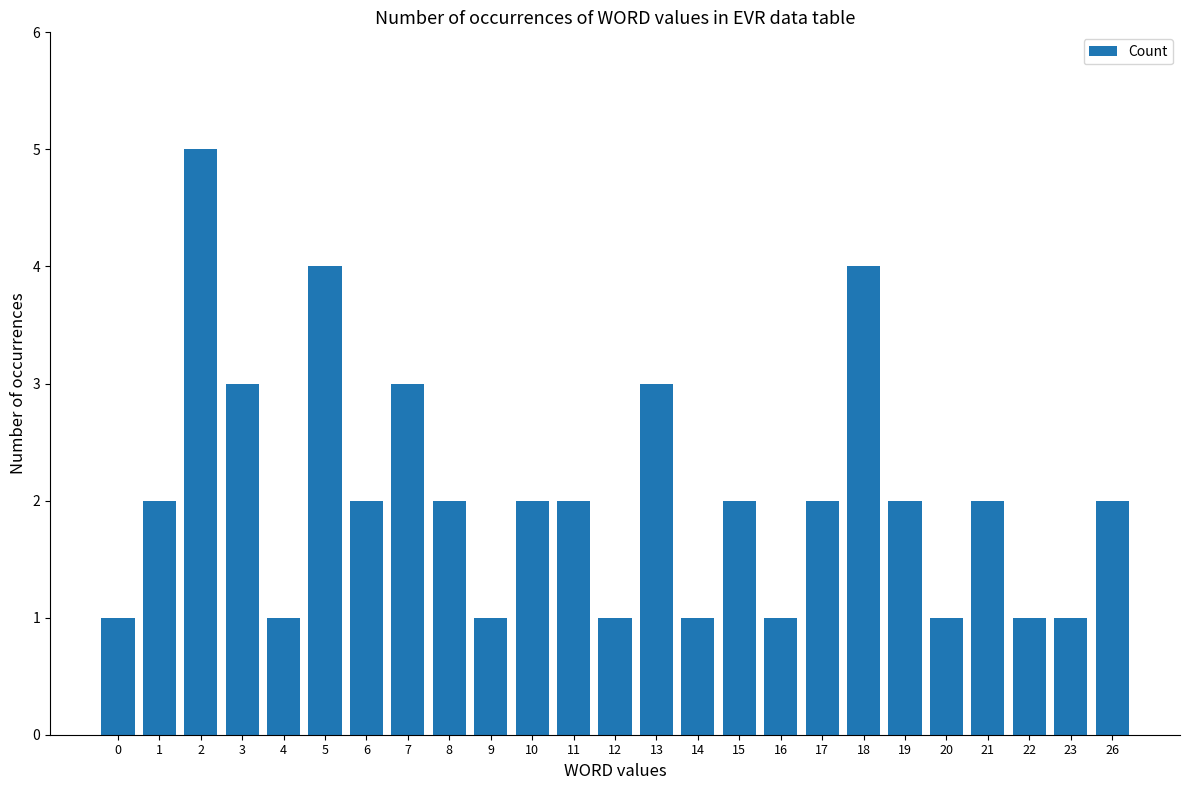

The value at 3 is 1. True or false?

False